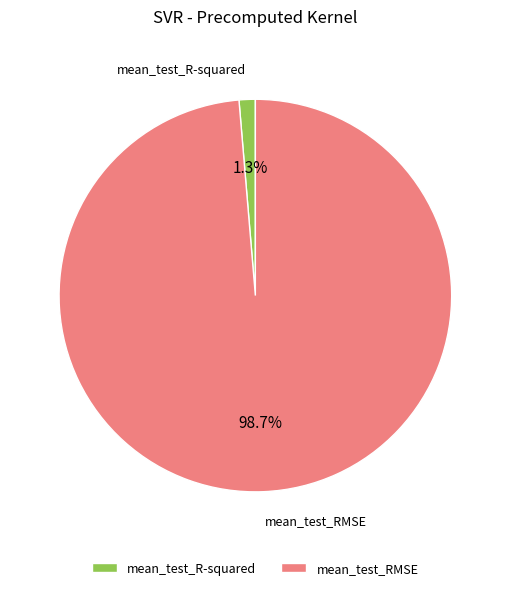

To the nearest percent, what is the difference between the largest and smallest slice percentages?

97%